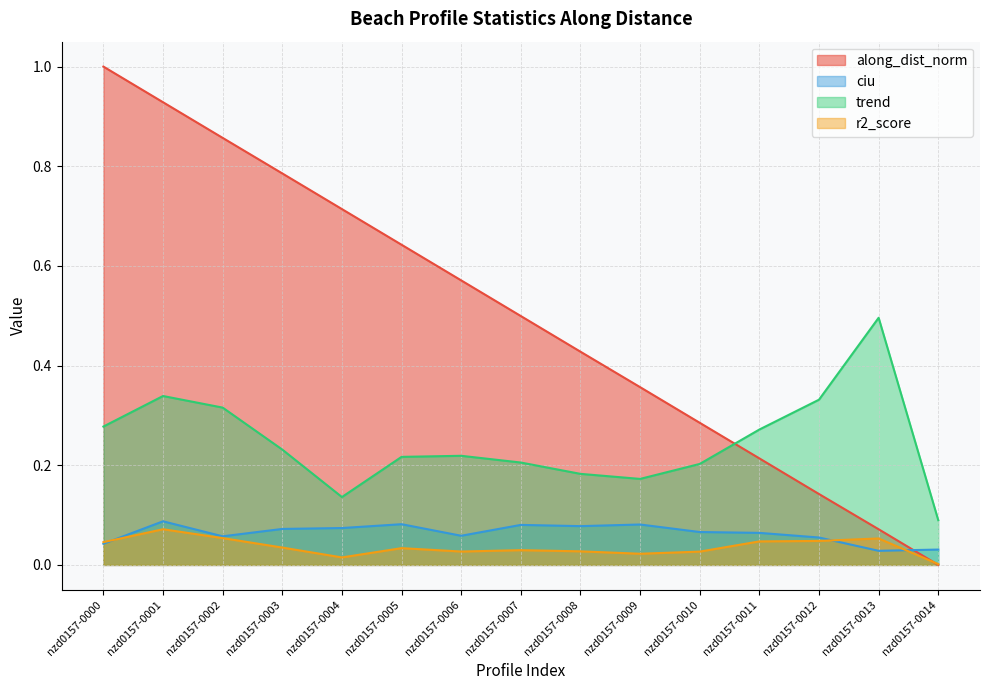

The ciu series shows 0.0 at nzd0157-0013. True or false?

True